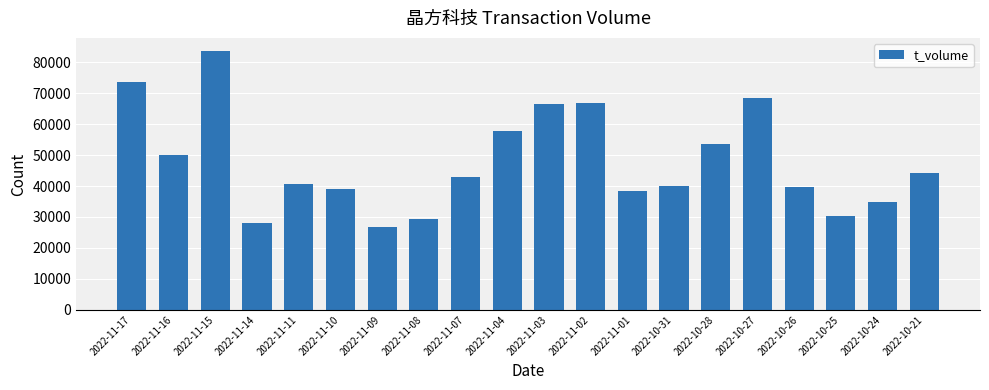

What is the sum of all values?

954767